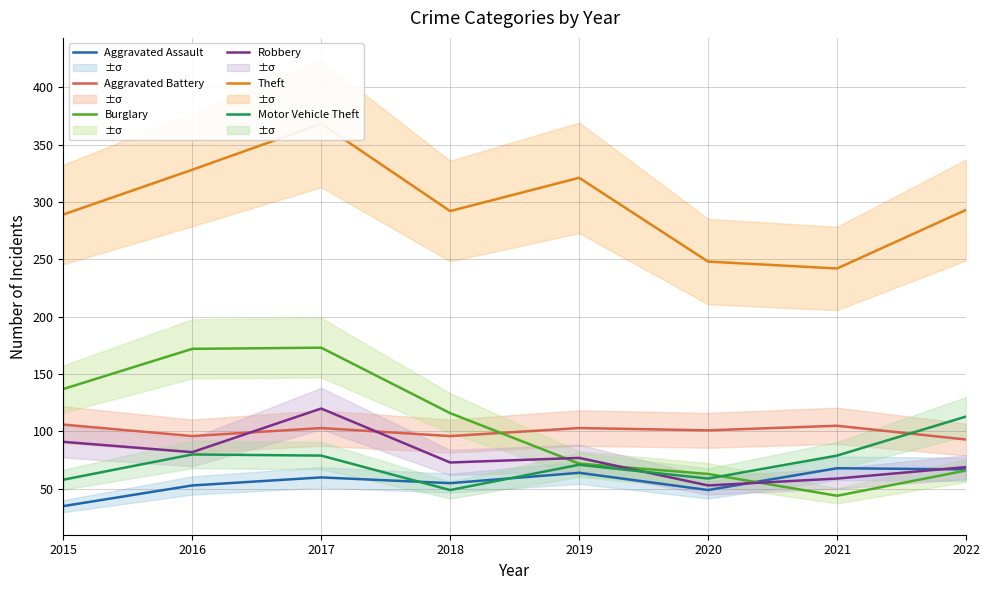

At which label does Aggravated Battery reach its peak?

2015